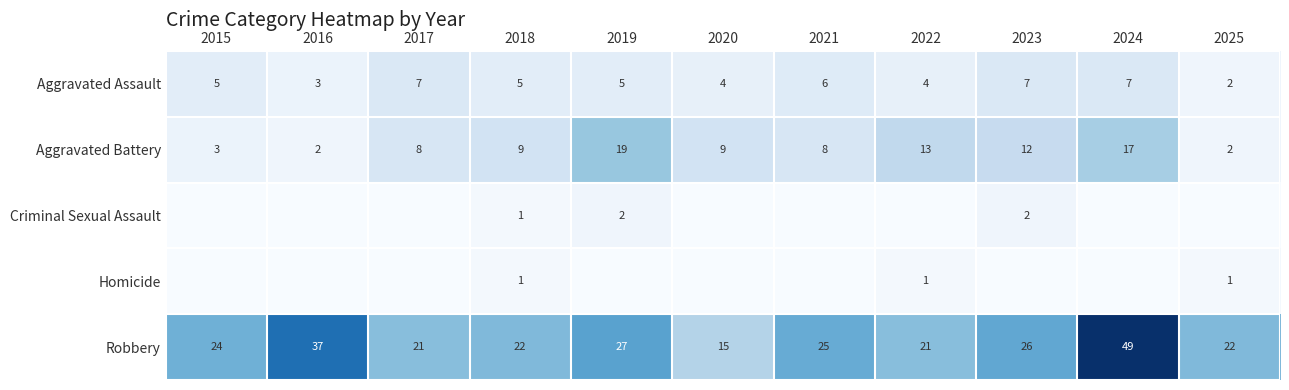

What is the sum of the Aggravated Assault values at 2021 and 2016?

9